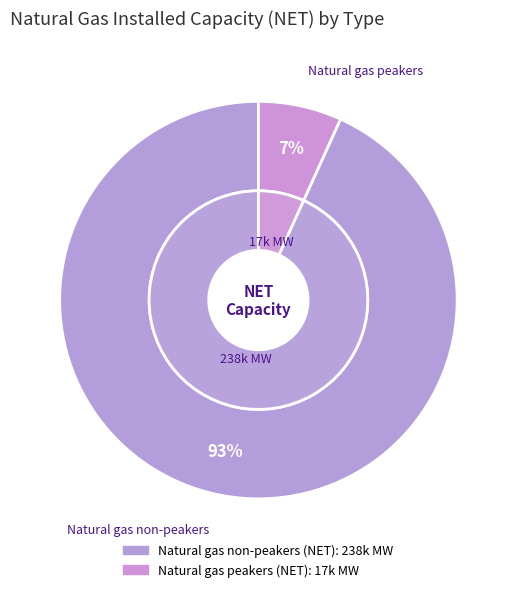

To the nearest percent, what is the difference between the Natural gas peakers (NET) and Natural gas non-peakers (NET) slice percentages?

86%